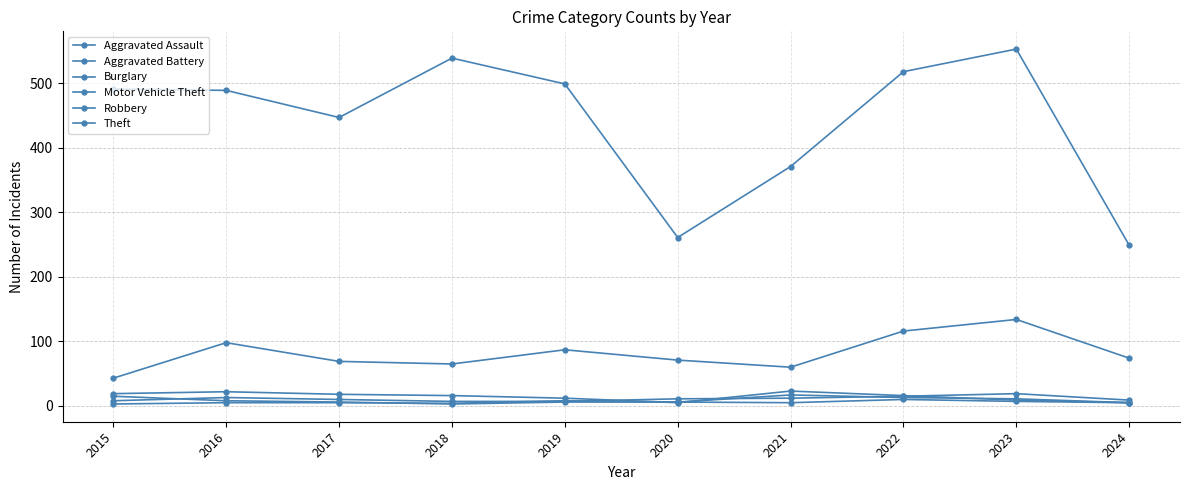

How many distinct data groups are displayed?

6